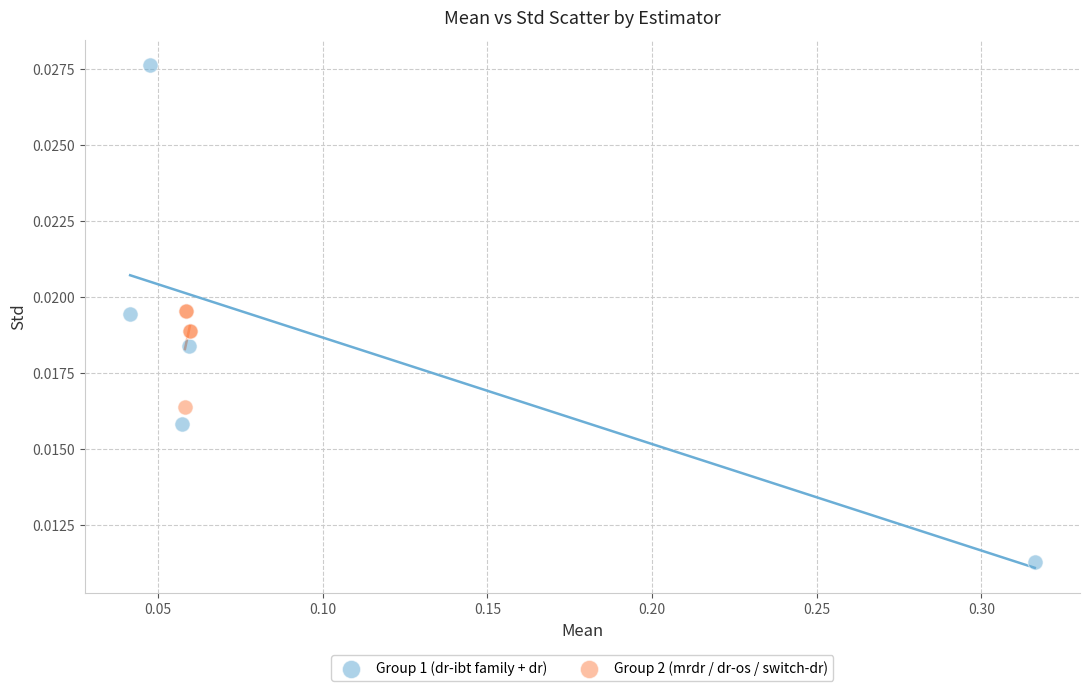

Which series reaches the minimum Y coordinate?

Group 1 (dr-ibt family + dr)